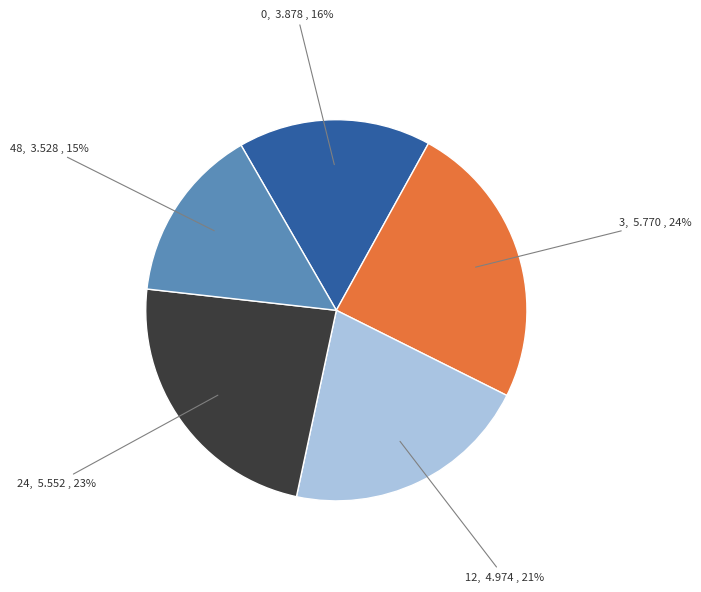

To the nearest percent, what portion does 0 represent?

16%